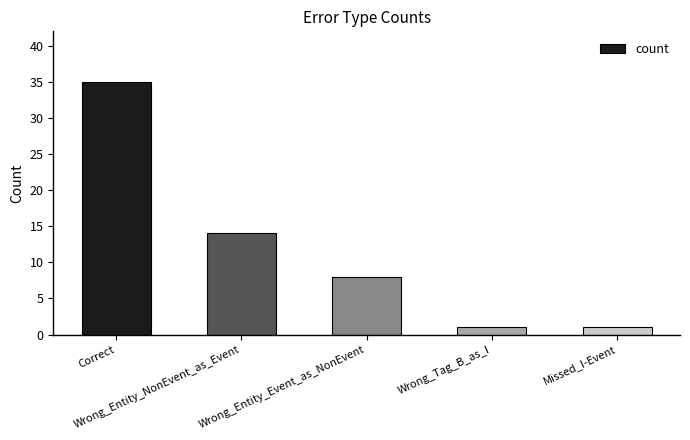

How many values are below 8?

2